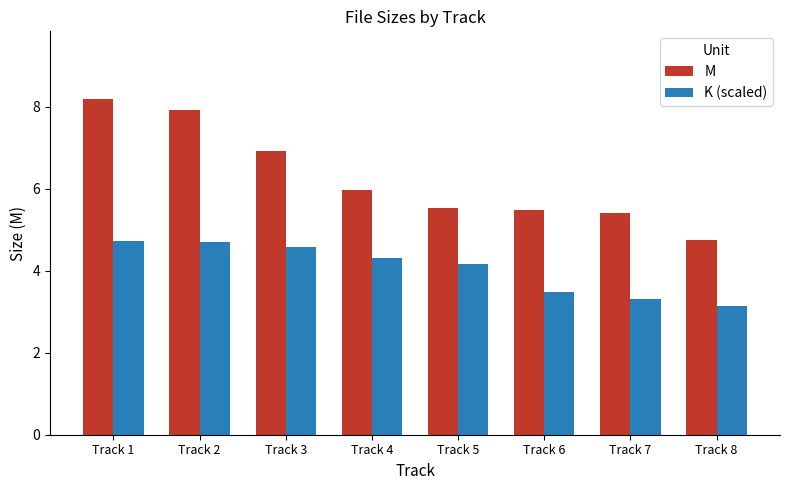

What is the difference between the M values at Track 5 and Track 8?

0.8